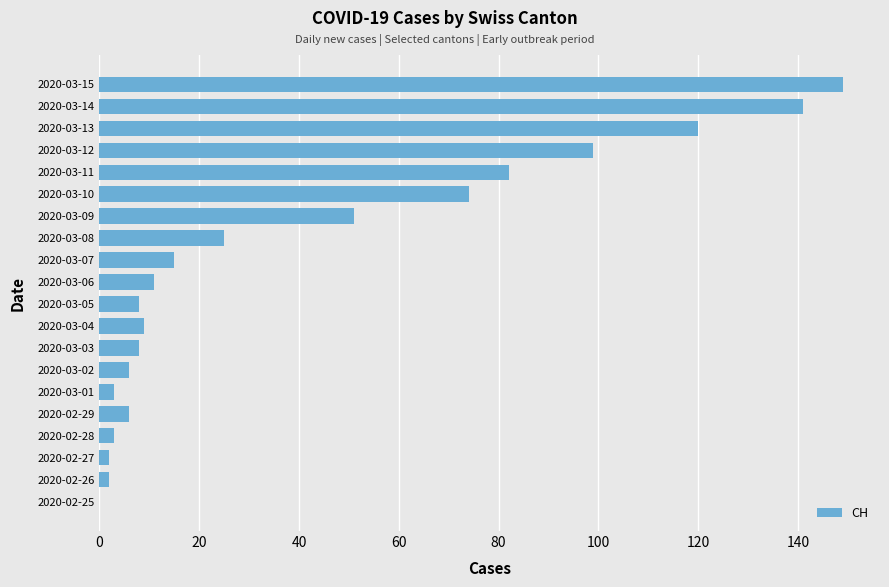

What is the change in value from 2020-03-07 to 2020-03-08?

+10